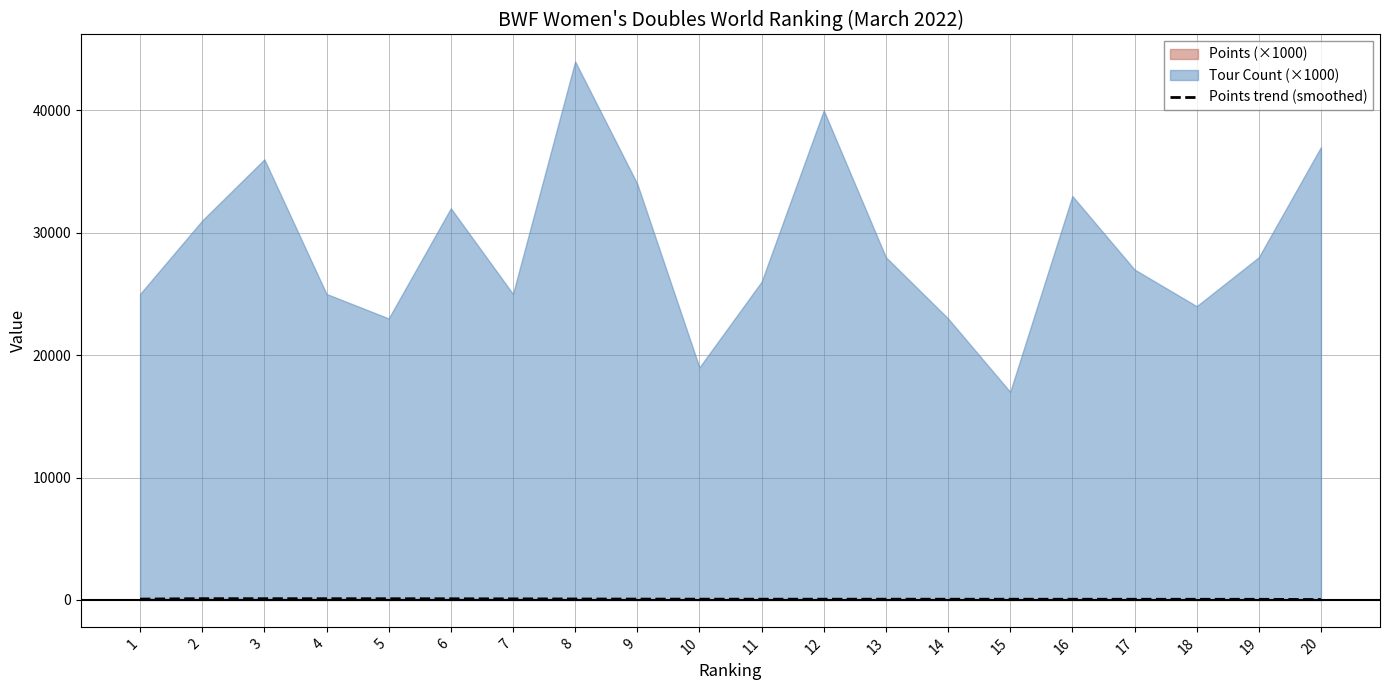

Rank the categories by value from lowest to highest.

20, 19, 18, 17, 16, 15, 14, 13, 12, 11, 10, 9, 1, 8, 7, 6, 5, 4, 3, 2